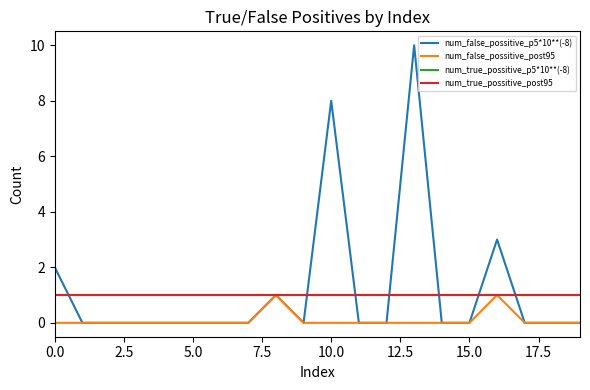

Is this an area chart (filled region under the line)?

No